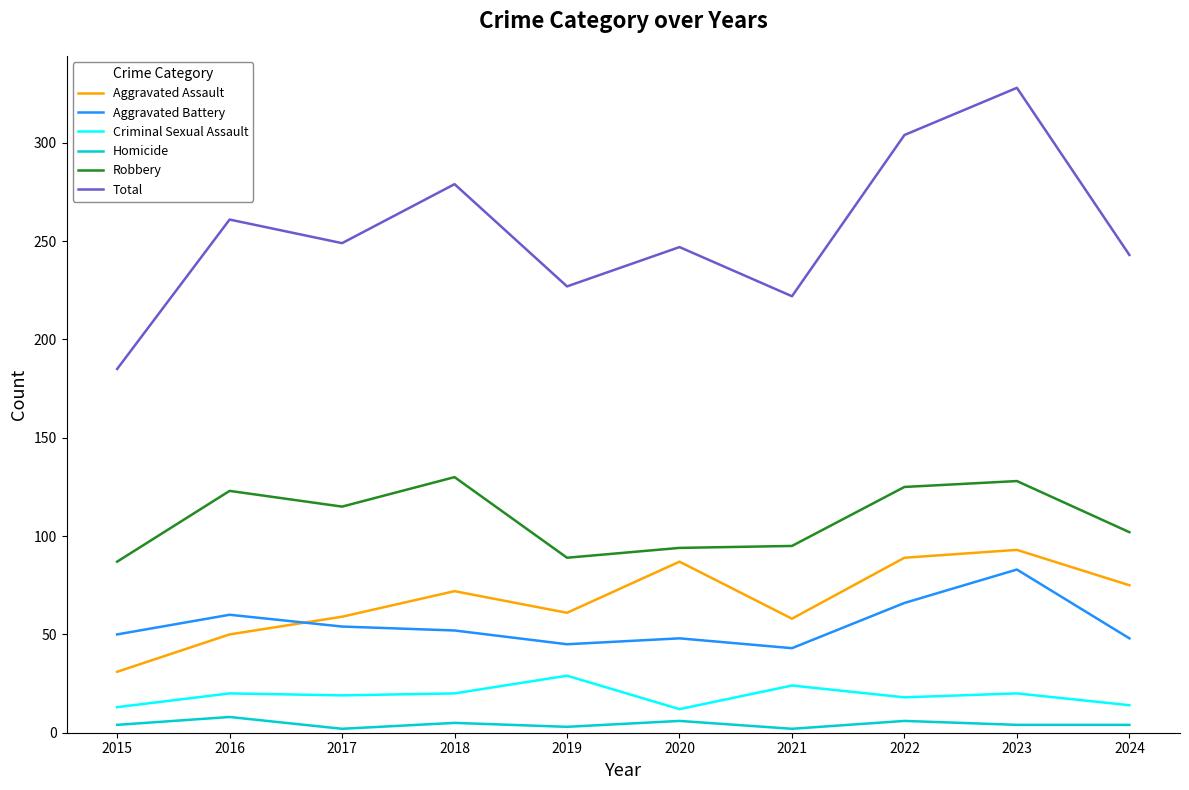

What is the maximum value for Total?

328